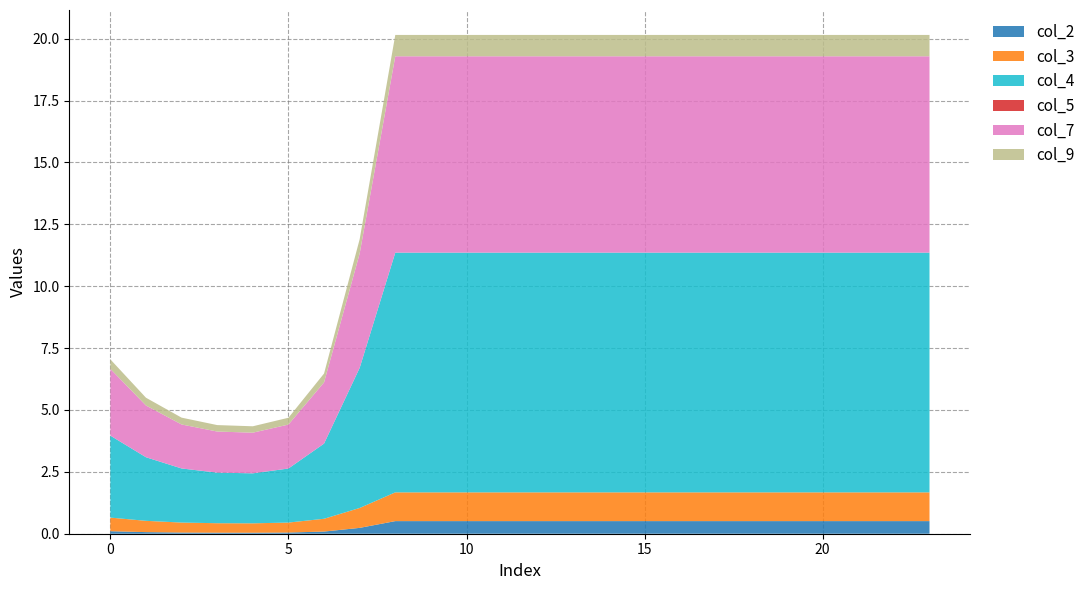

Reading right to left, what are all the values shown in this chart?

col_2: 23=0.5	22=0.5	21=0.5	20=0.5	19=0.5	18=0.5	17=0.5	16=0.5	15=0.5	14=0.5	13=0.5	12=0.5	11=0.5	10=0.5	9=0.5	8=0.5	7=0.2	6=0.1	5=0.0	4=0.0	3=0.0	2=0.0	1=0.1	0=0.1
col_3: 23=1.2	22=1.2	21=1.2	20=1.2	19=1.2	18=1.2	17=1.2	16=1.2	15=1.2	14=1.2	13=1.2	12=1.2	11=1.2	10=1.2	9=1.2	8=1.2	7=0.8	6=0.5	5=0.4	4=0.4	3=0.4	2=0.4	1=0.5	0=0.6
col_4: 23=9.7	22=9.7	21=9.7	20=9.7	19=9.7	18=9.7	17=9.7	16=9.7	15=9.7	14=9.7	13=9.7	12=9.7	11=9.7	10=9.7	9=9.7	8=9.7	7=5.7	6=3.0	5=2.2	4=2.0	3=2.0	2=2.2	1=2.6	0=3.3
col_5: 23=0.0	22=0.0	21=0.0	20=0.0	19=0.0	18=0.0	17=0.0	16=0.0	15=0.0	14=0.0	13=0.0	12=0.0	11=0.0	10=0.0	9=0.0	8=0.0	7=0.0	6=0.0	5=0.0	4=0.0	3=0.0	2=0.0	1=0.0	0=0.0
col_7: 23=7.9	22=7.9	21=7.9	20=7.9	19=7.9	18=7.9	17=7.9	16=7.9	15=7.9	14=7.9	13=7.9	12=7.9	11=7.9	10=7.9	9=7.9	8=7.9	7=4.6	6=2.5	5=1.8	4=1.6	3=1.7	2=1.8	1=2.1	0=2.7
col_9: 23=0.9	22=0.9	21=0.9	20=0.9	19=0.9	18=0.9	17=0.9	16=0.9	15=0.9	14=0.9	13=0.9	12=0.9	11=0.9	10=0.9	9=0.9	8=0.9	7=0.6	6=0.4	5=0.3	4=0.3	3=0.3	2=0.3	1=0.3	0=0.4